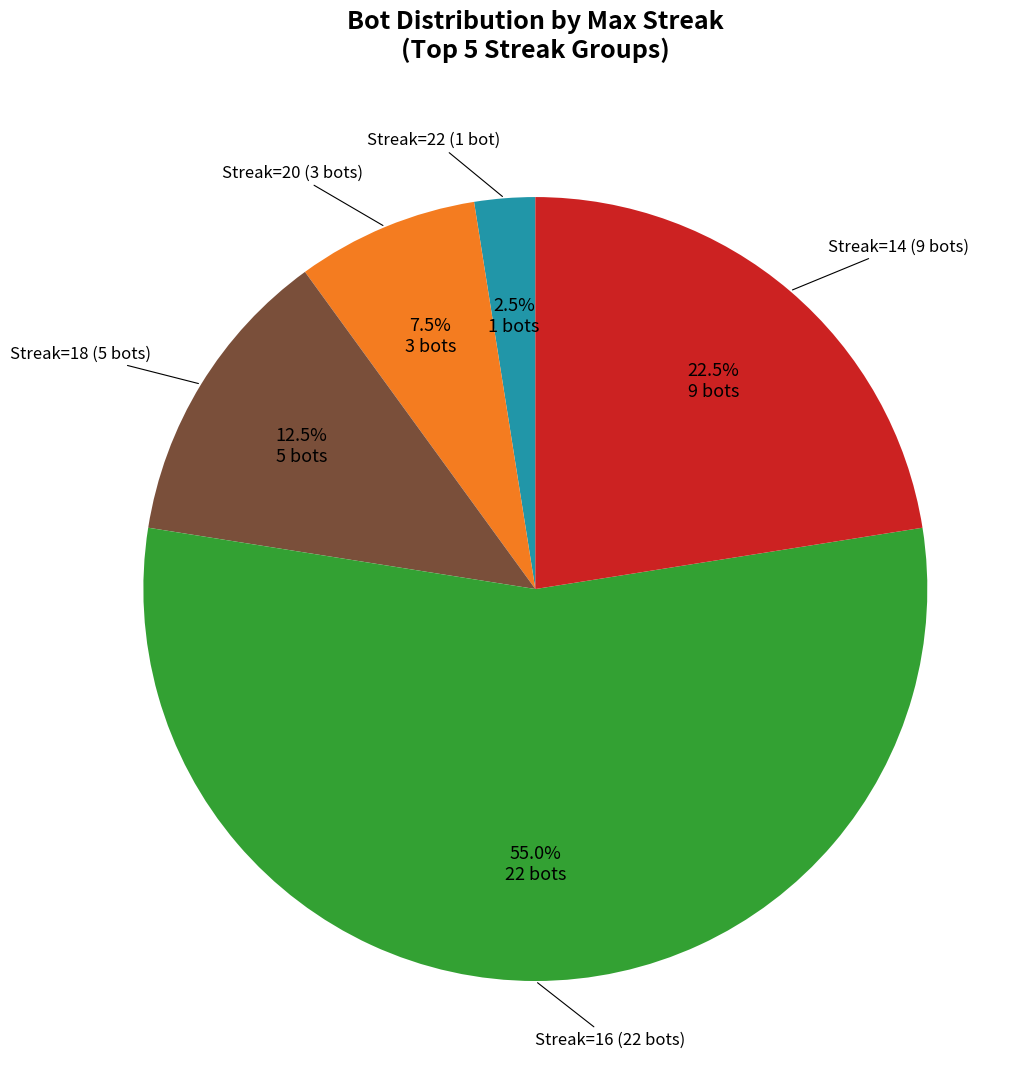

Is there any slice that represents more than half of the pie?

Yes